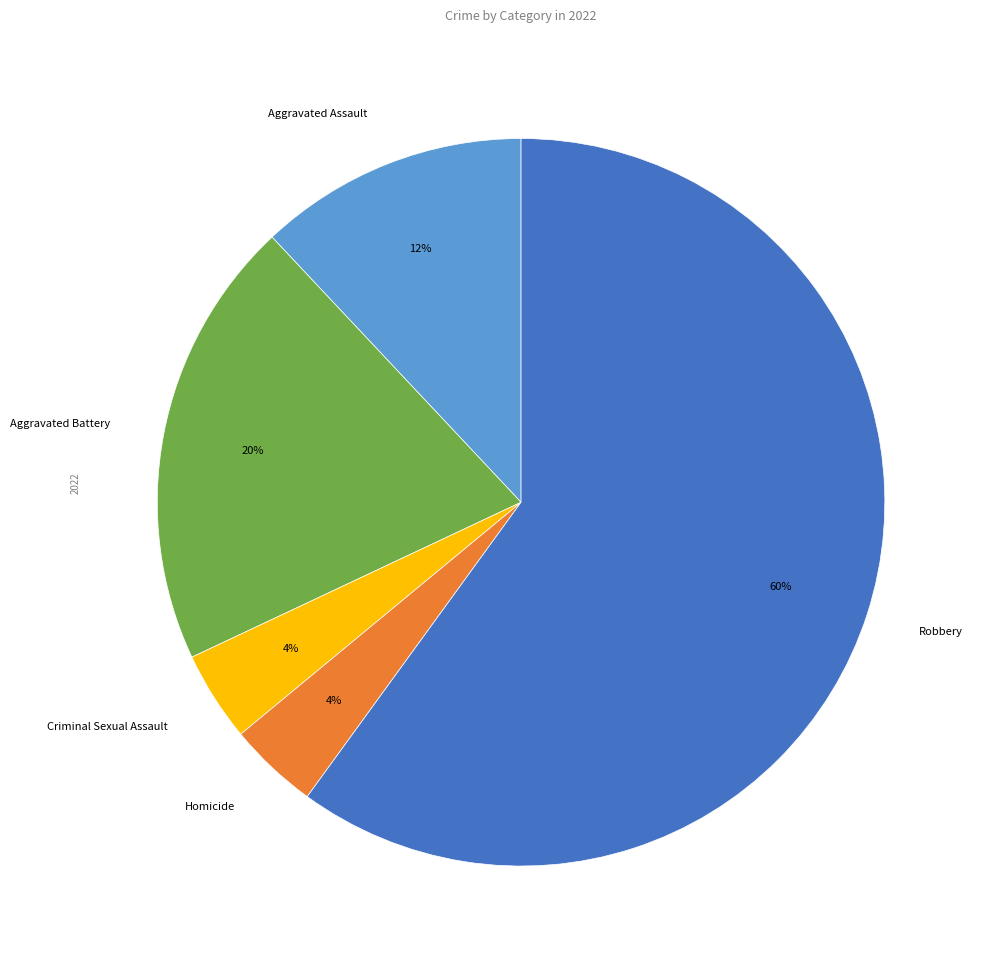

How many segments does this pie chart have?

5